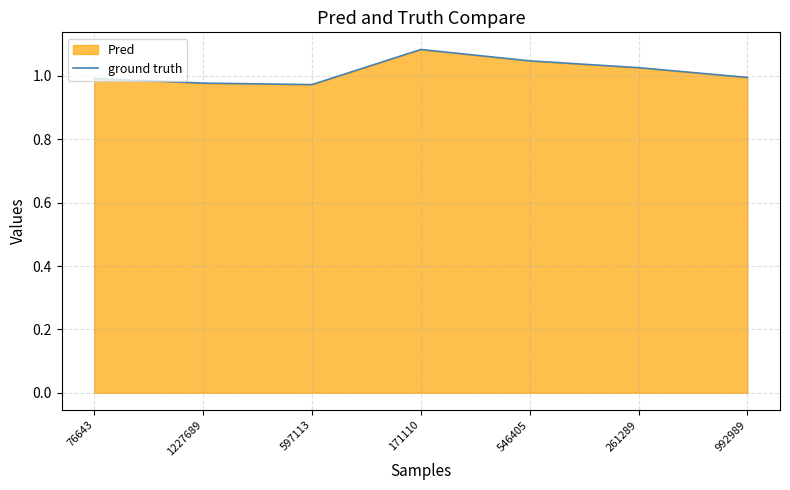

How many points are higher than both their immediate neighbors (excluding endpoints)?

1